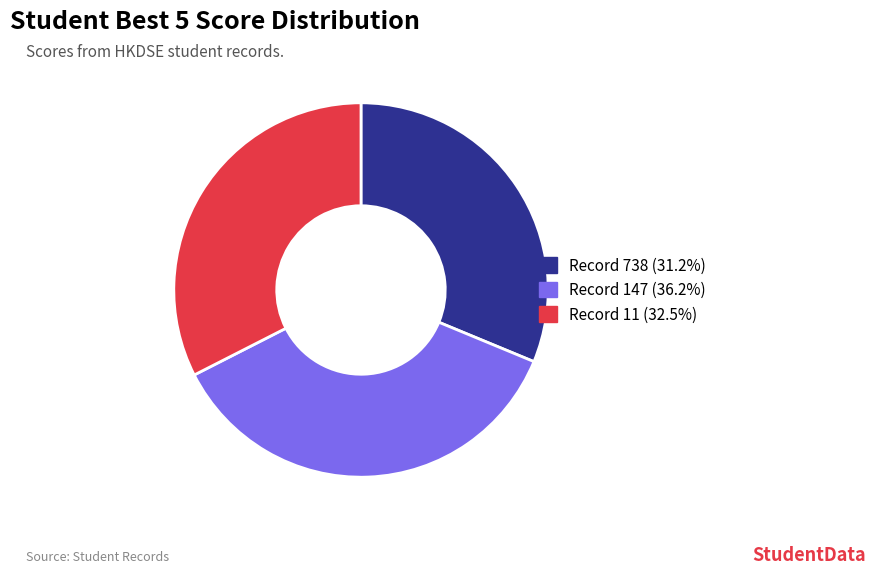

Is there a majority slice in this chart?

No